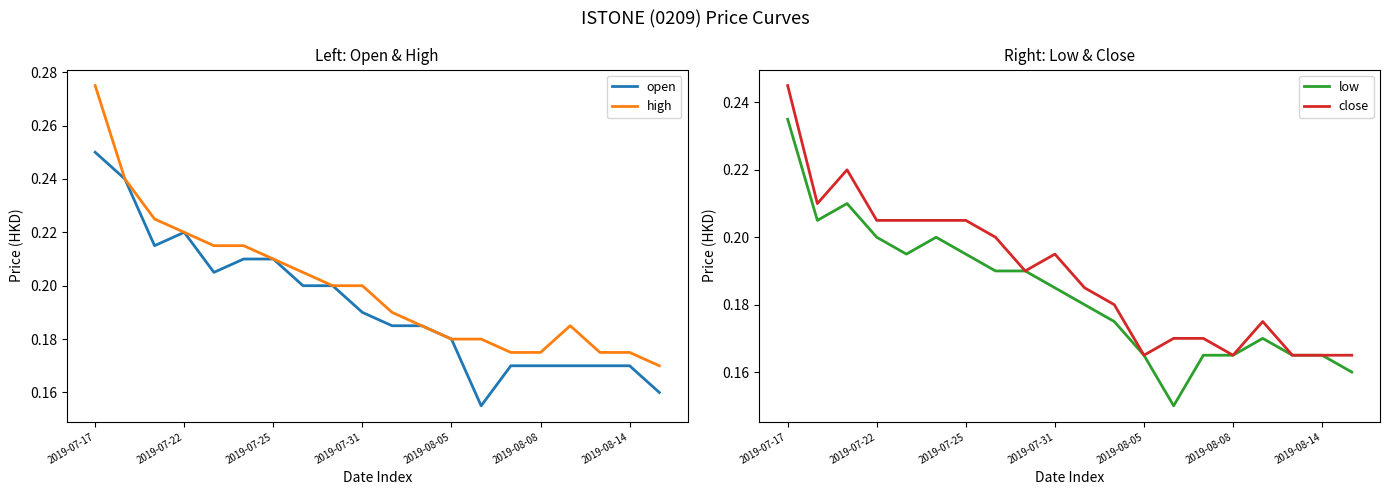

What is the value of the high point at the 17th from the left?

0.2